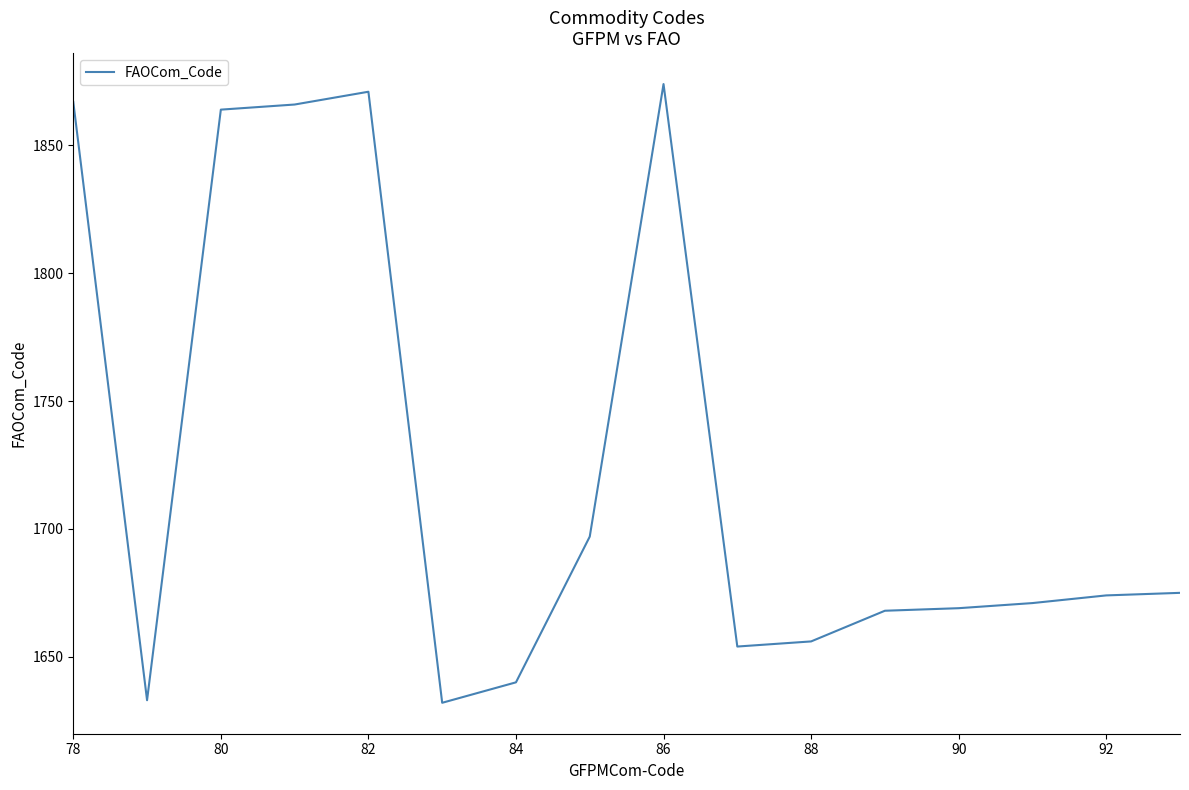

What is the difference between the maximum and minimum values?

242